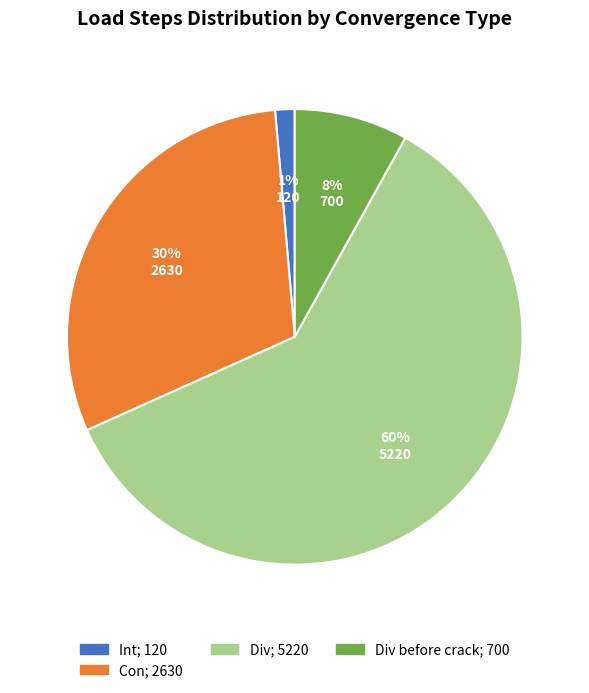

To the nearest percent, what is the average slice percentage?

25%